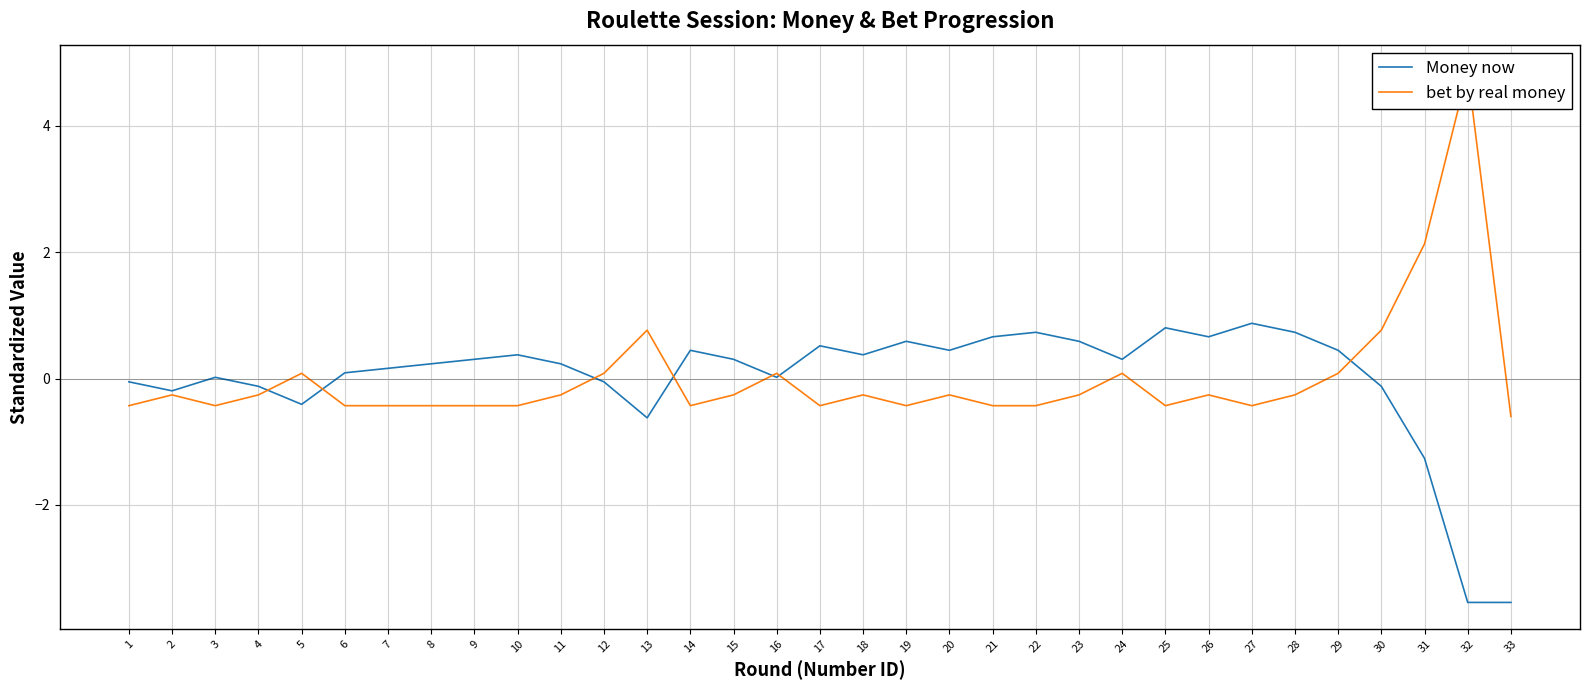

Between 18 and 21, which is larger?

21